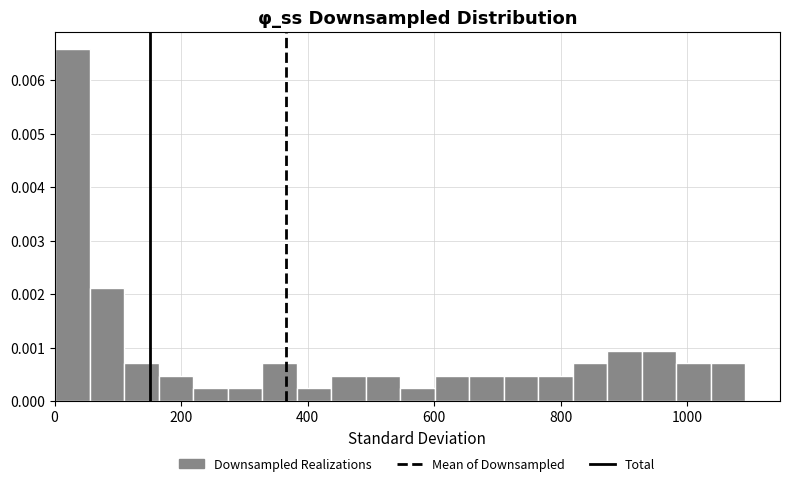

Read against the x-axis, roughly where is the centre of the tallest bar?

20